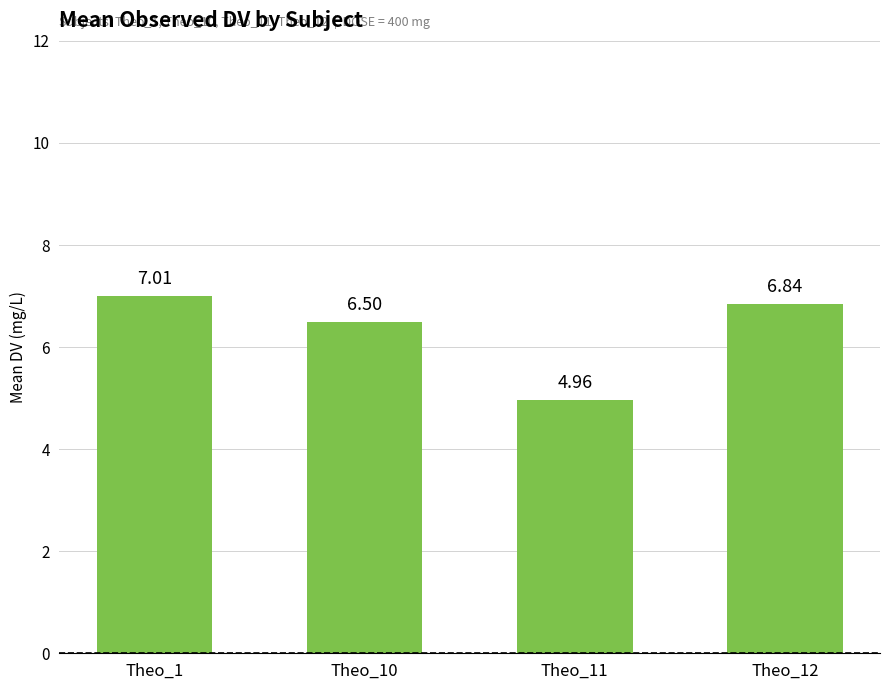

At which category does the chart reach its minimum across all series?

Theo_11